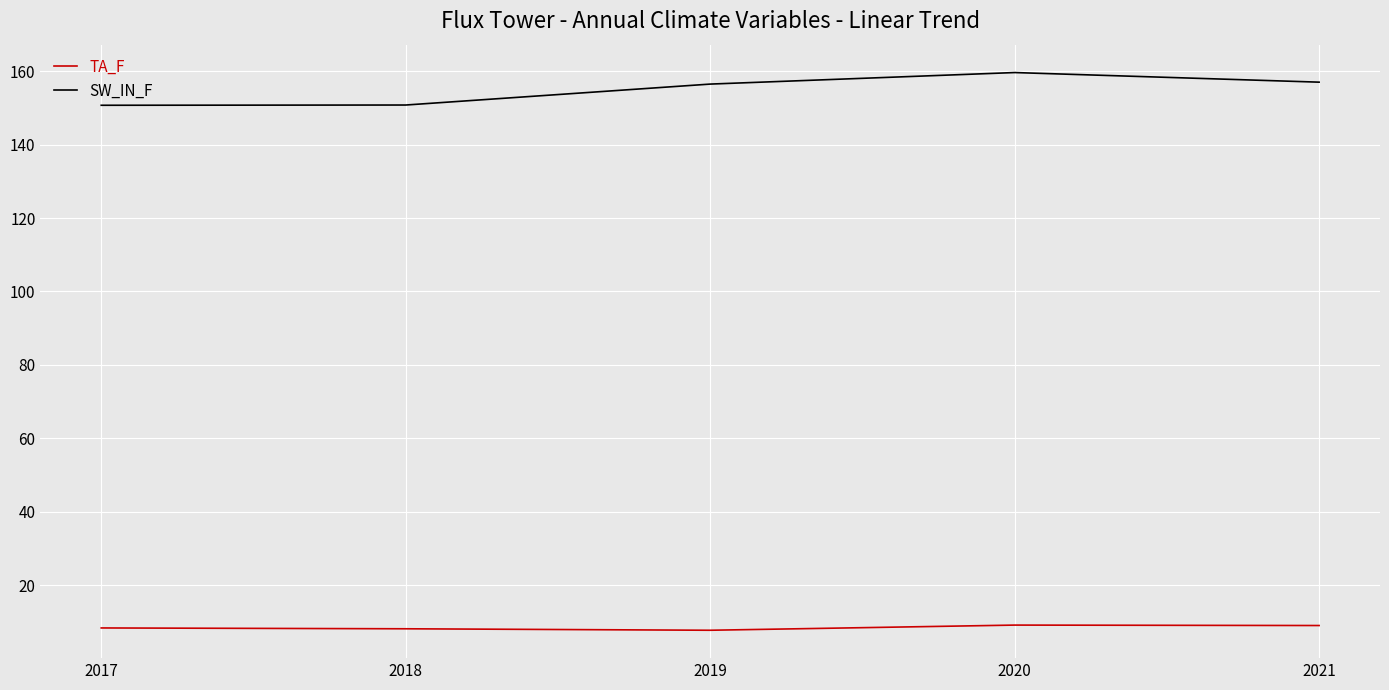

What is the spread (max minus min) of values at 2018?

142.6